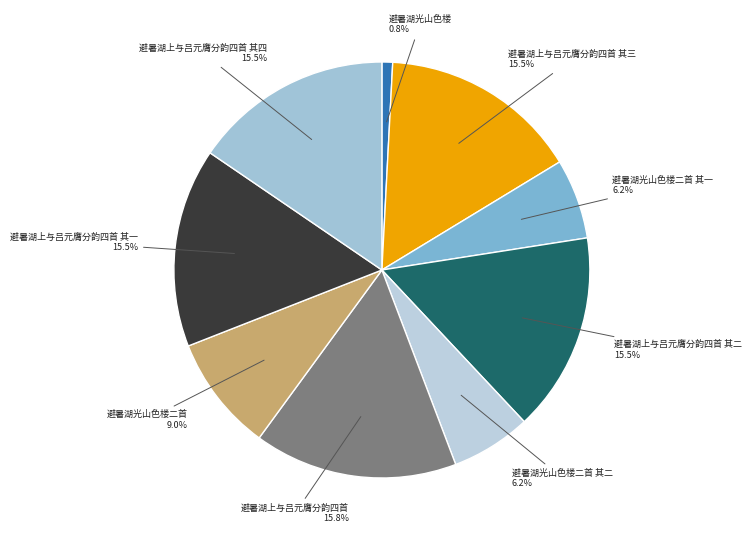

What is the smallest slice in the pie chart?

避暑湖光山色楼